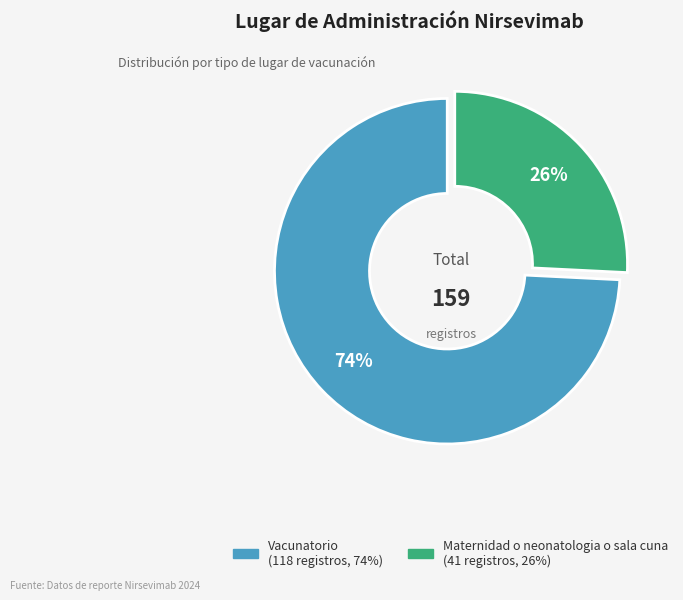

How many slices are in this pie chart?

2